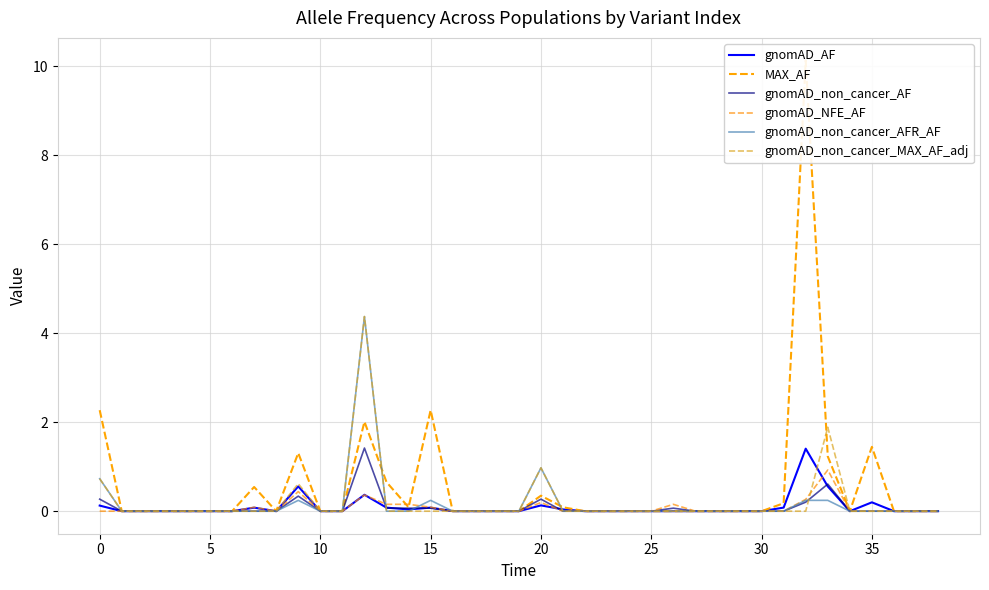

At which category is the sum across all series the highest?

12